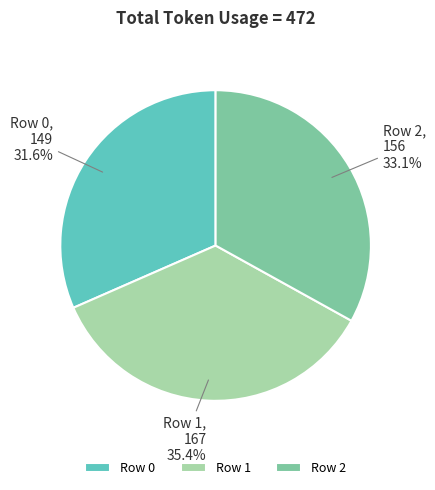

How many segments does this pie chart have?

3